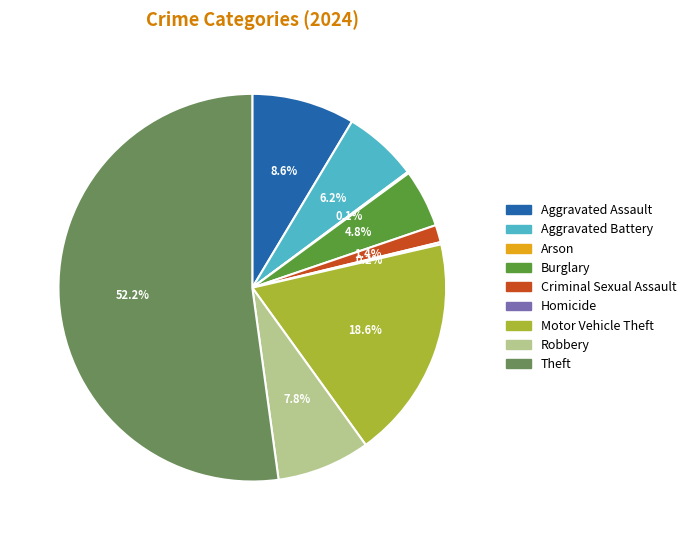

To the nearest percent, what is the average slice percentage?

11%